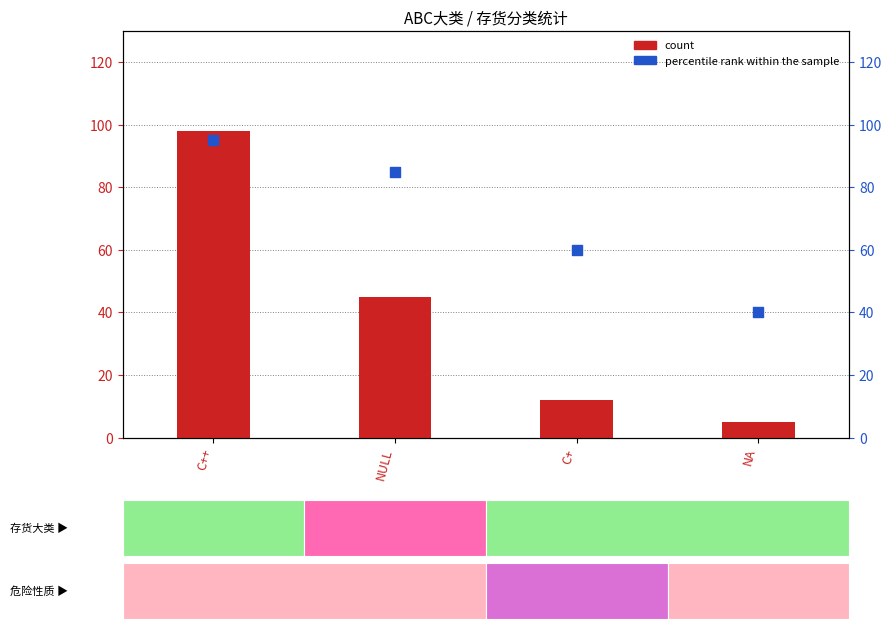

What are all the series names shown in the legend?

count, percentile rank within the sample